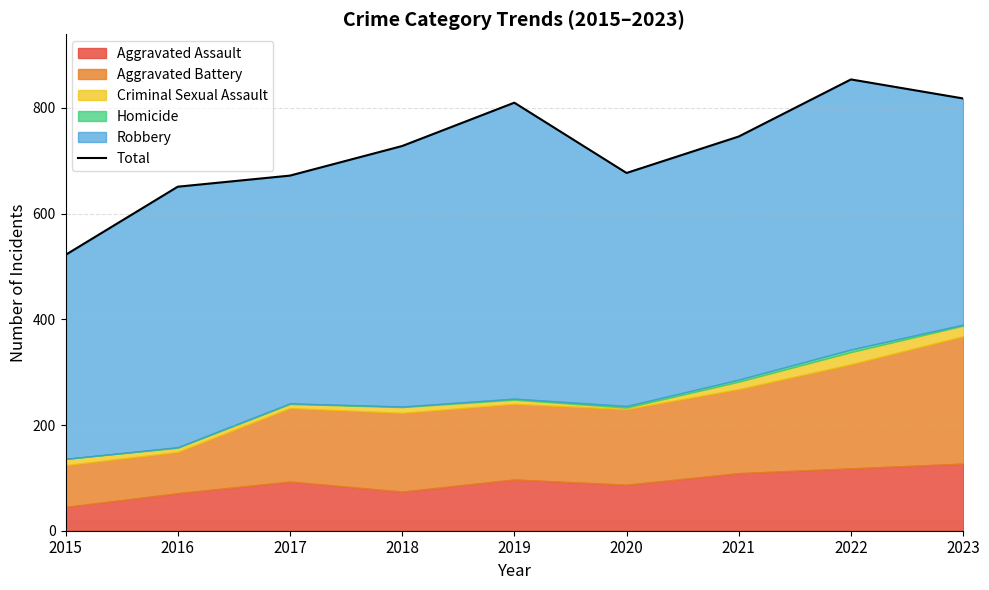

What is the smallest value displayed?

522